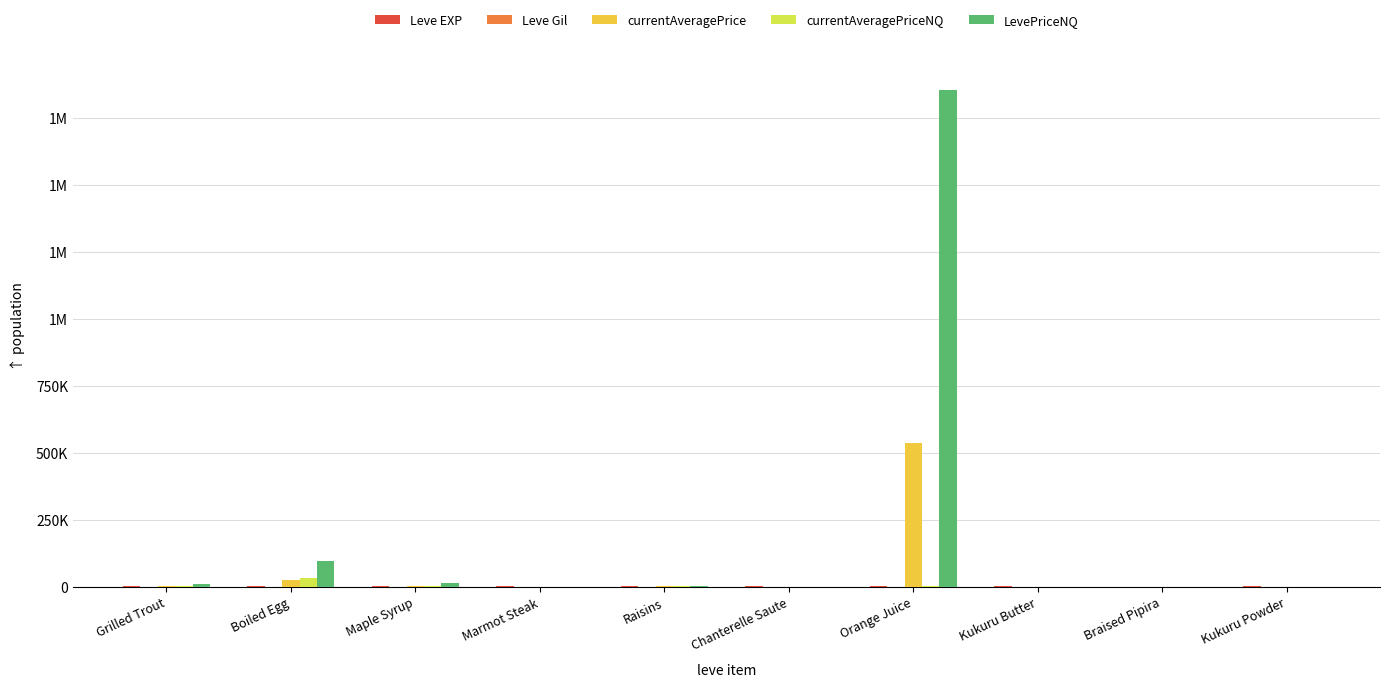

Are the bars horizontal?

No